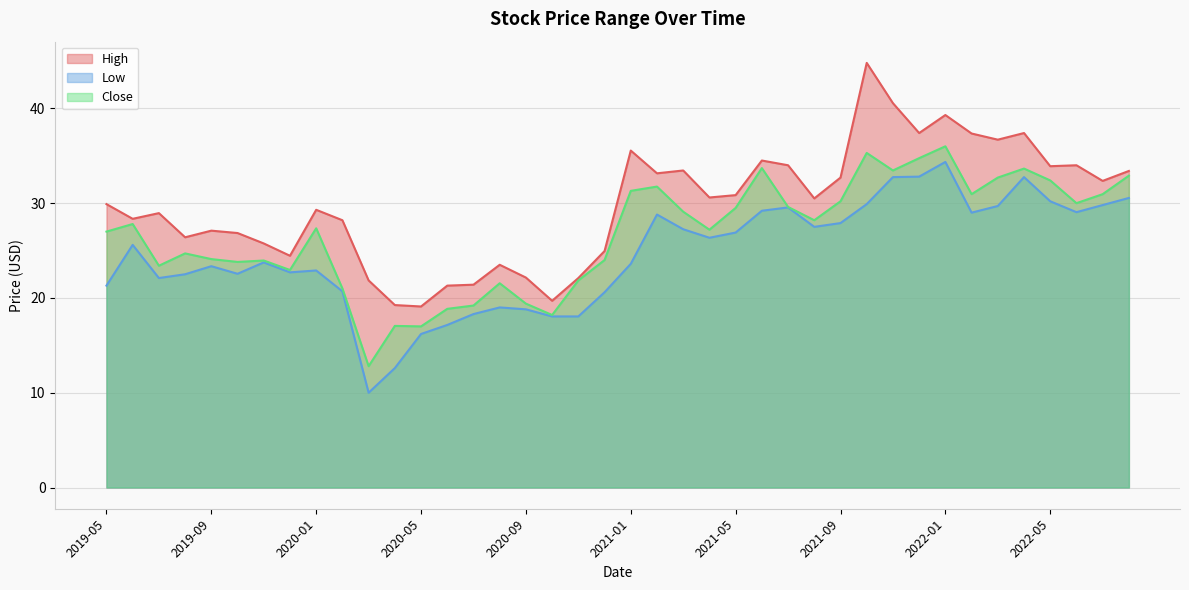

The value of High at 2021-10 is 29.8. True or false?

False